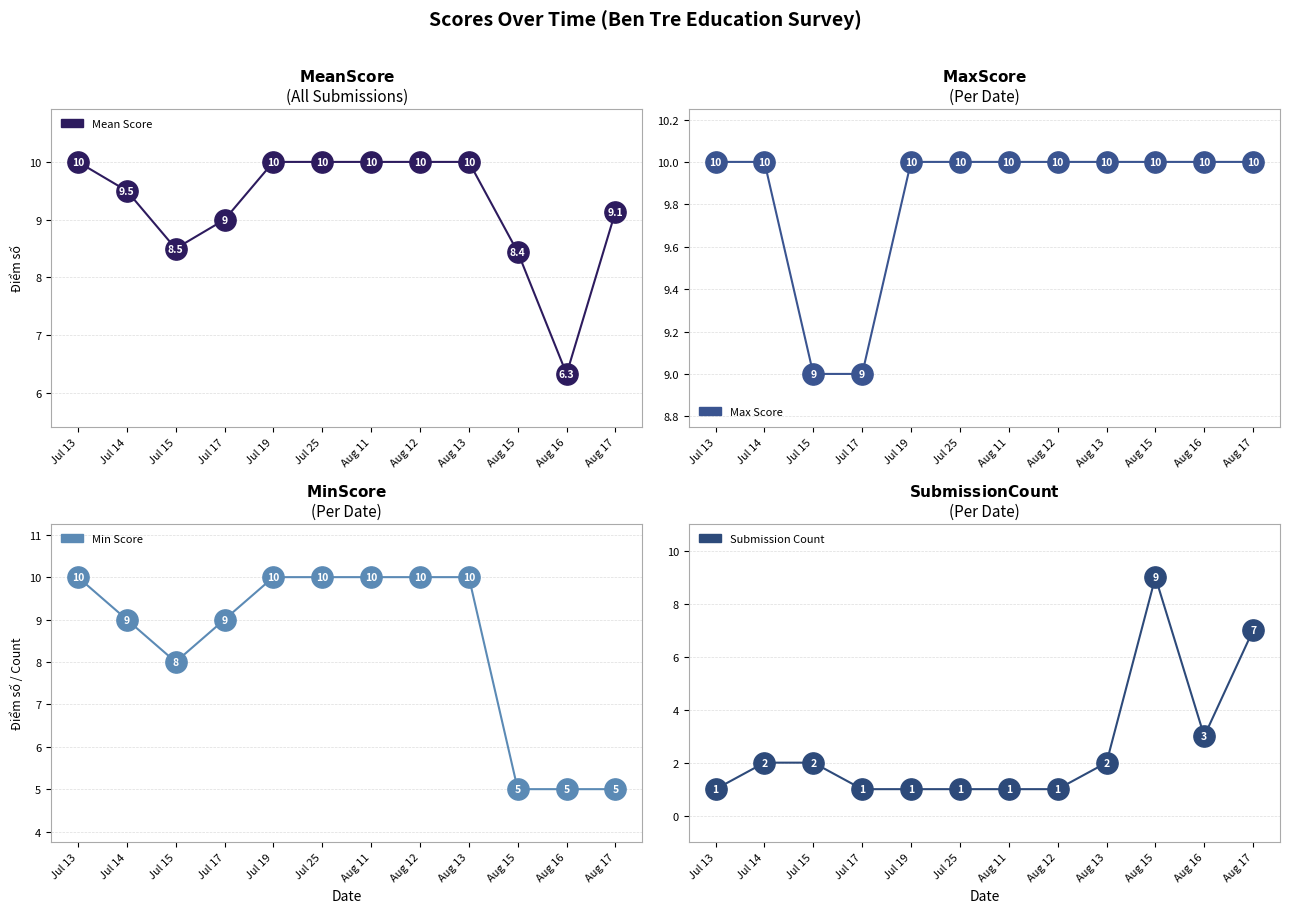

At which category is the sum across all series the highest?

Aug 15